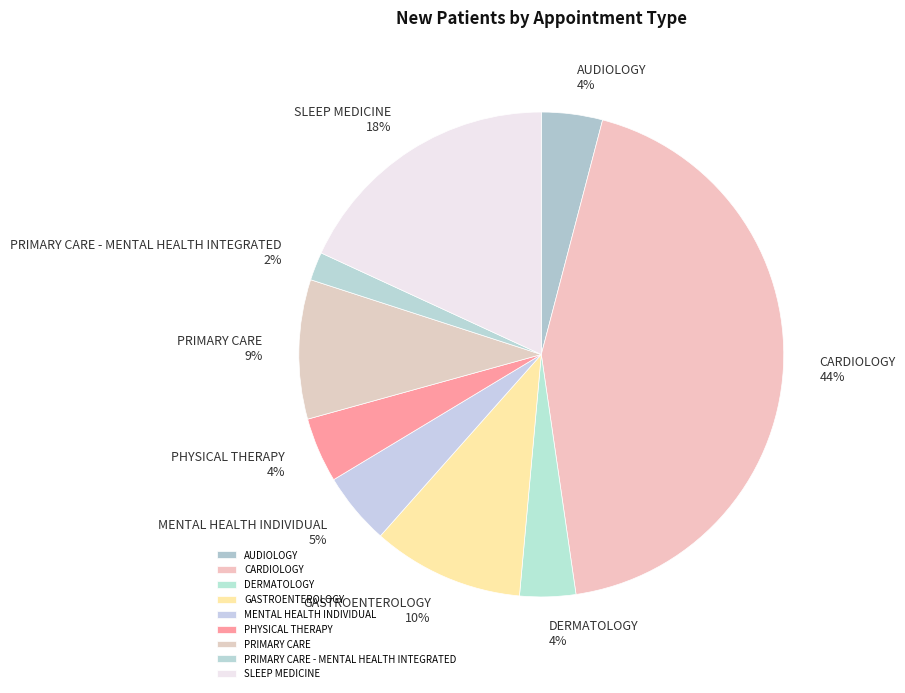

Approximately how many times larger is the value at GASTROENTEROLOGY compared to PRIMARY CARE?

1.1